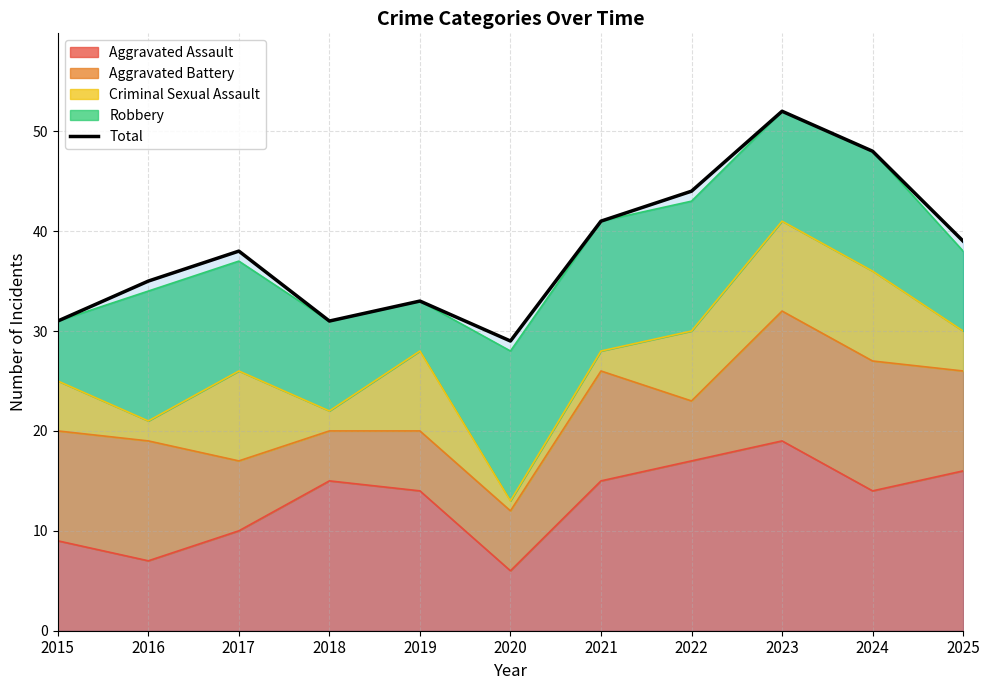

Is it true that the value at 2017 is 38?

True